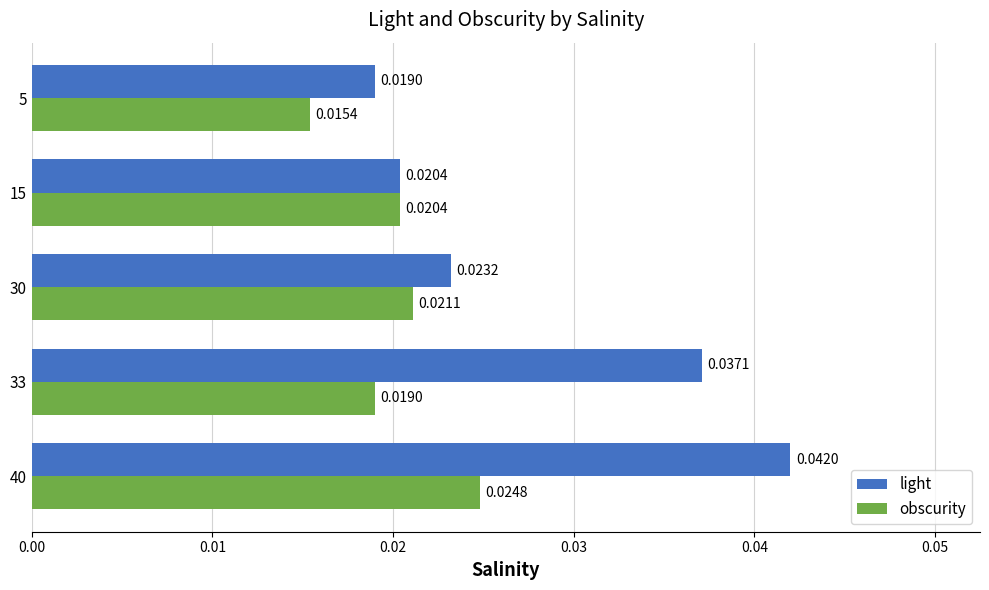

List the labels in order of obscurity value, largest first.

40, 30, 15, 33, 5